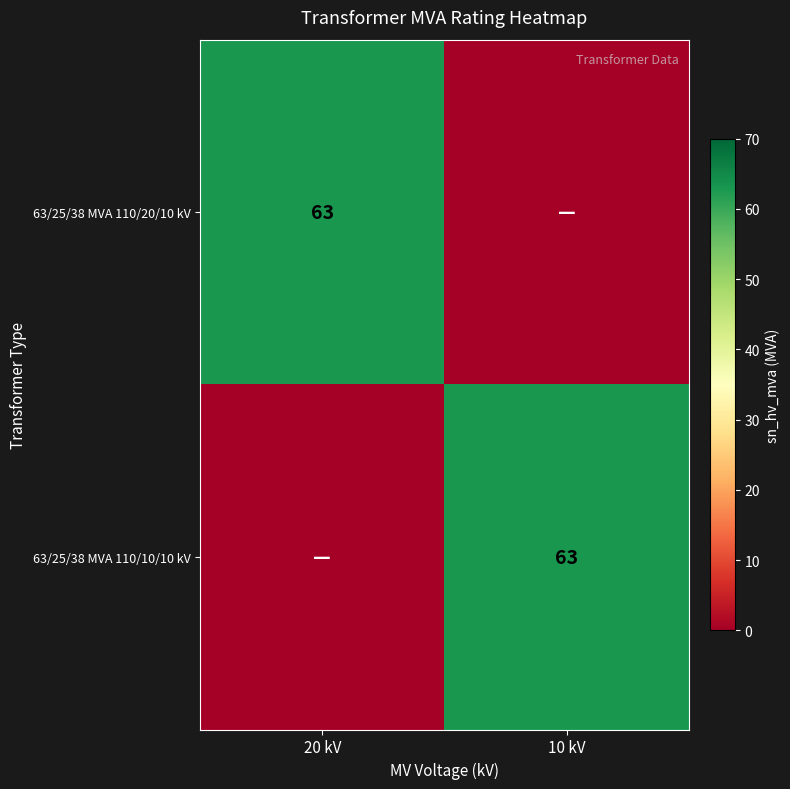

The 63/25/38 MVA 110/10/10 kV series shows 63 at 10 kV. True or false?

True